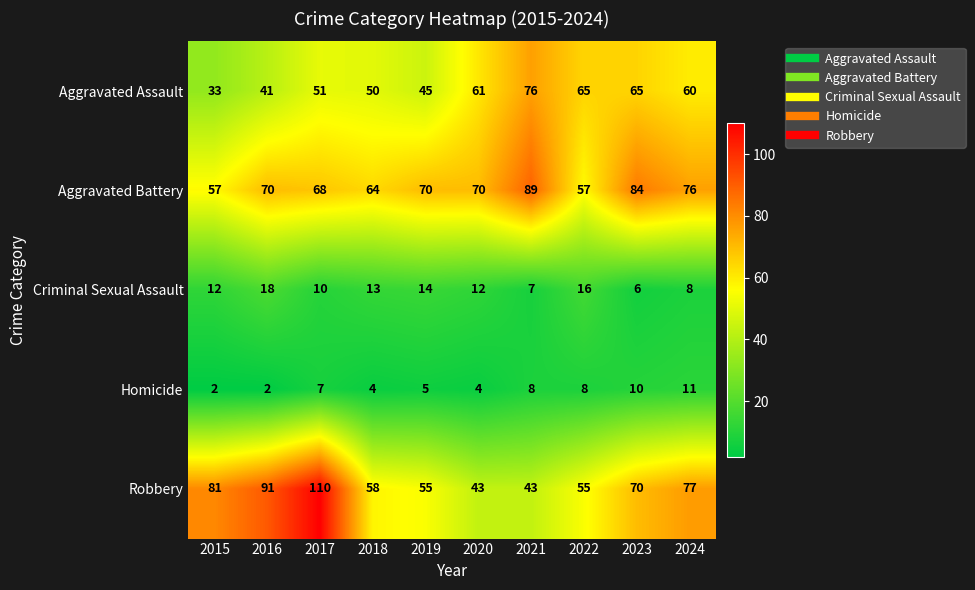

What is the total value across all series at 2018?

189